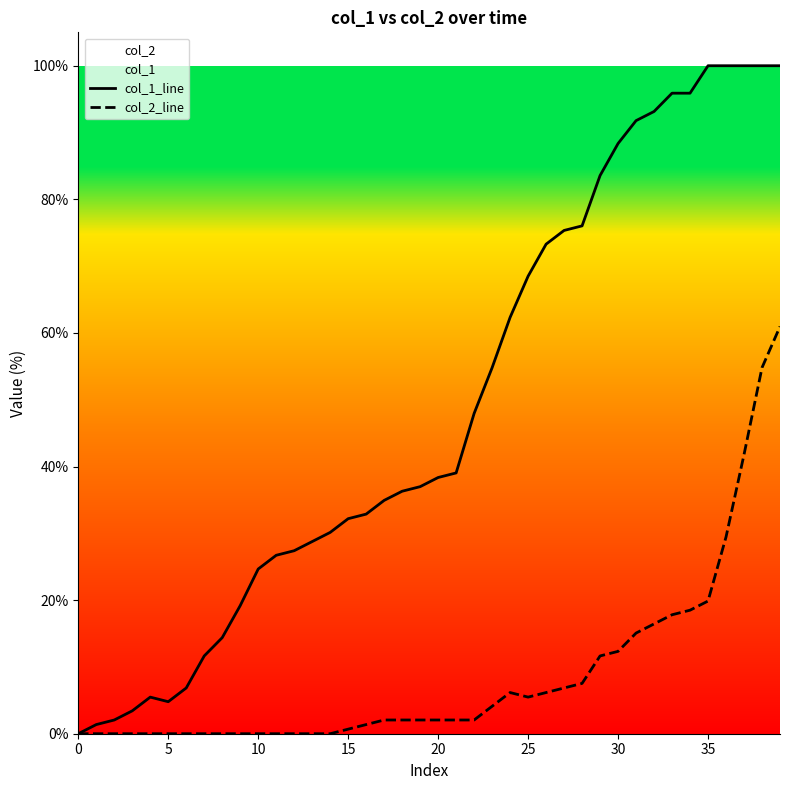

What is the difference between the col_2_line values at 28 and 36?

21.9